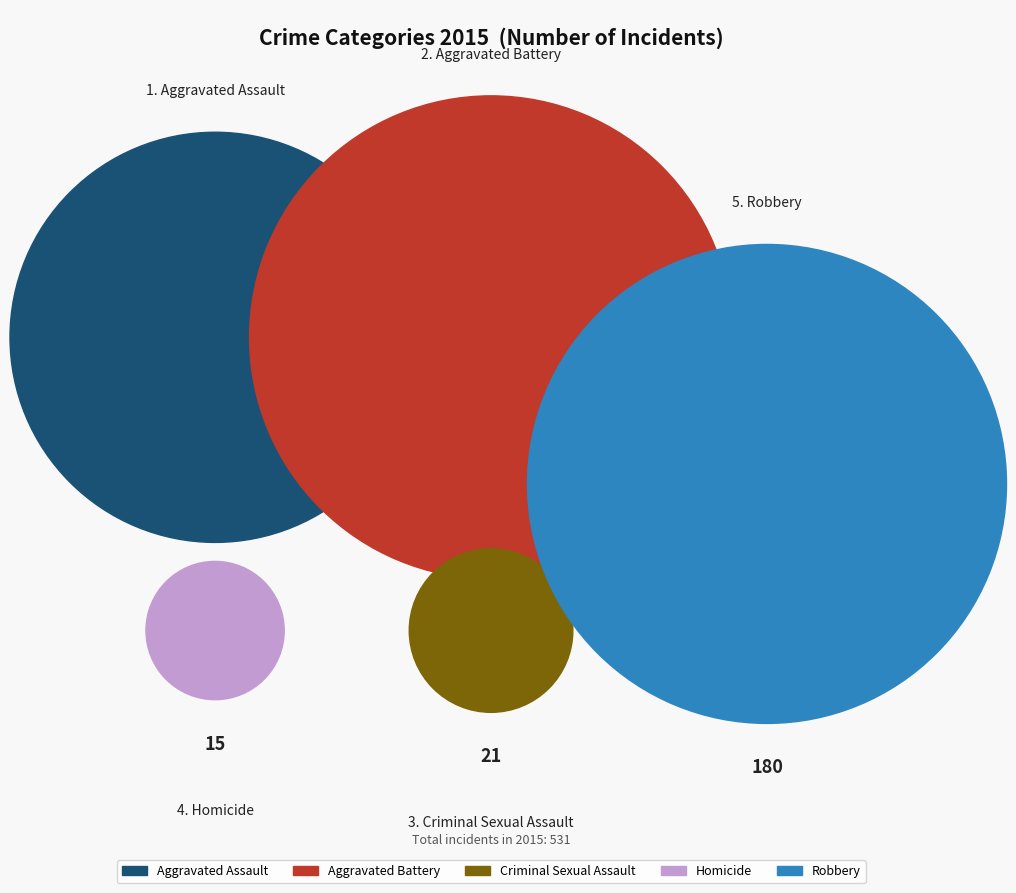

To the nearest percent, what percentage of the pie is Aggravated Battery?

34%